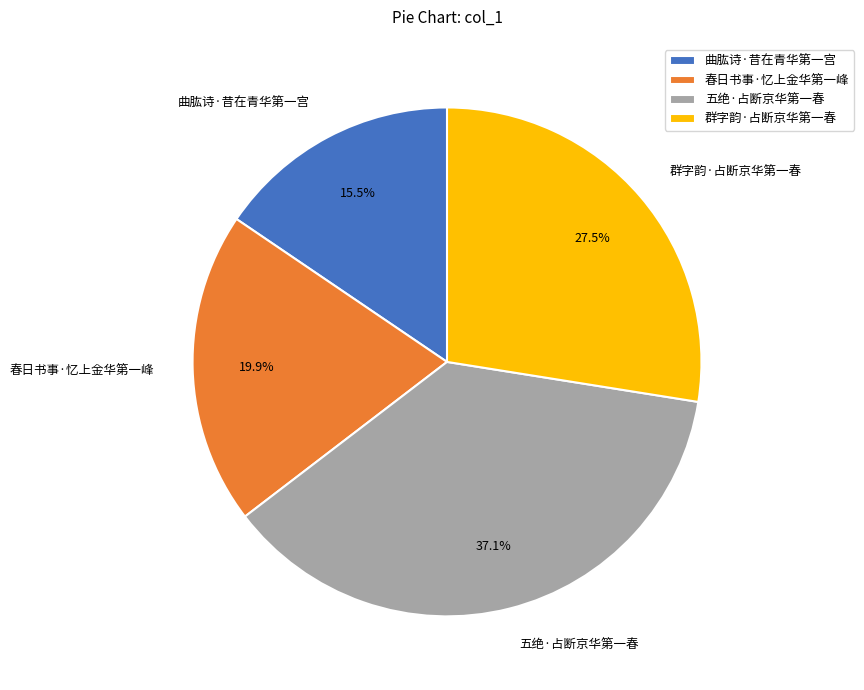

Does any single category account for the majority?

No